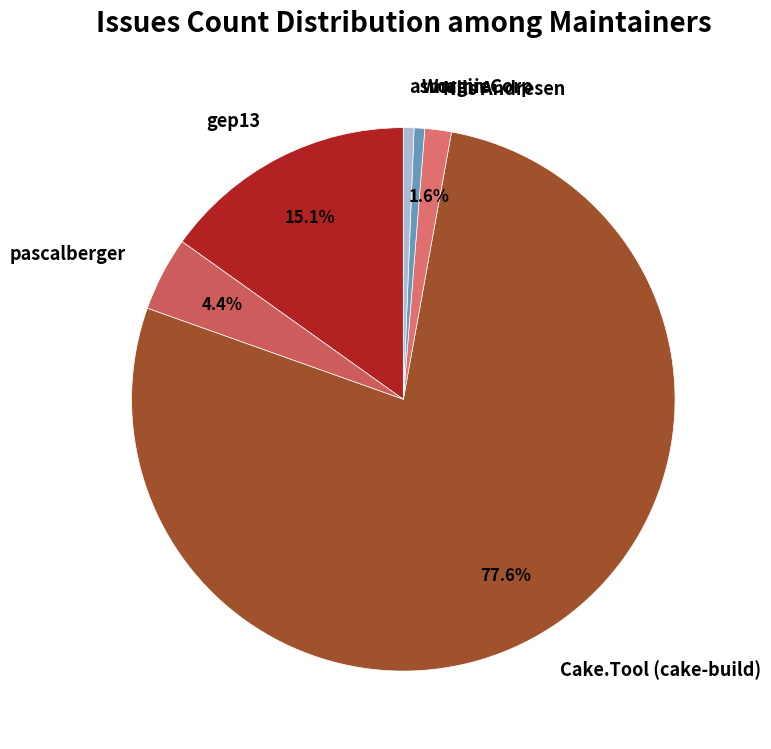

Which slice represents more than half of the pie?

Cake.Tool (cake-build)